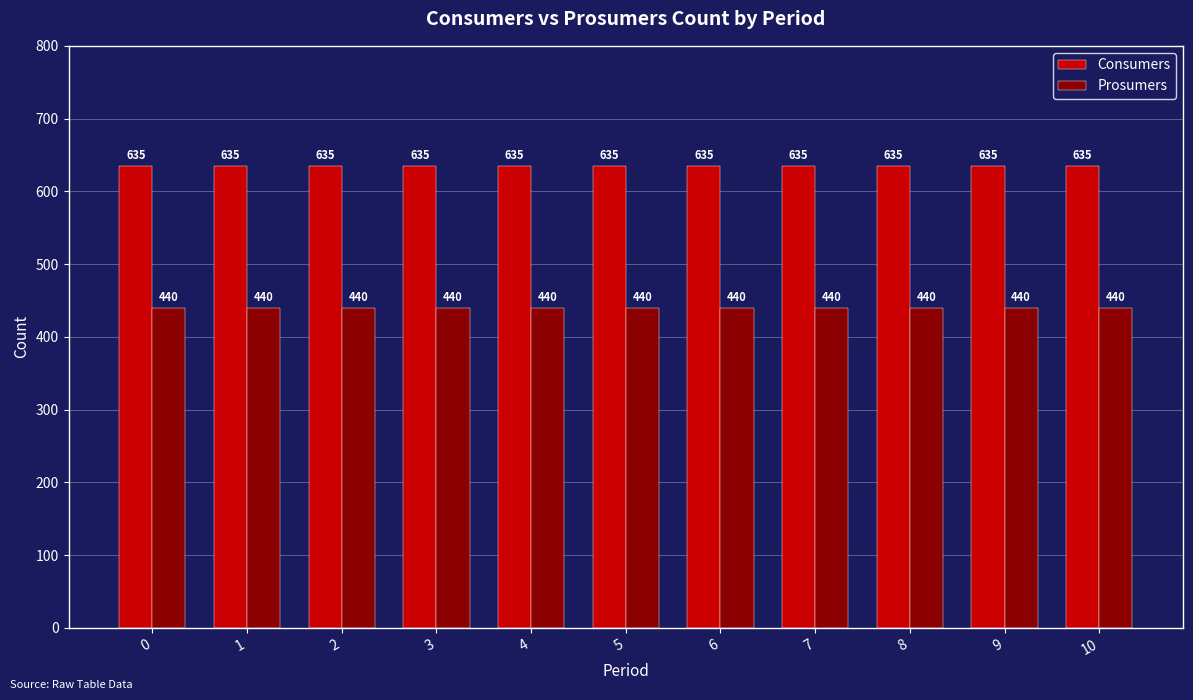

How many categories are shown in the chart?

11